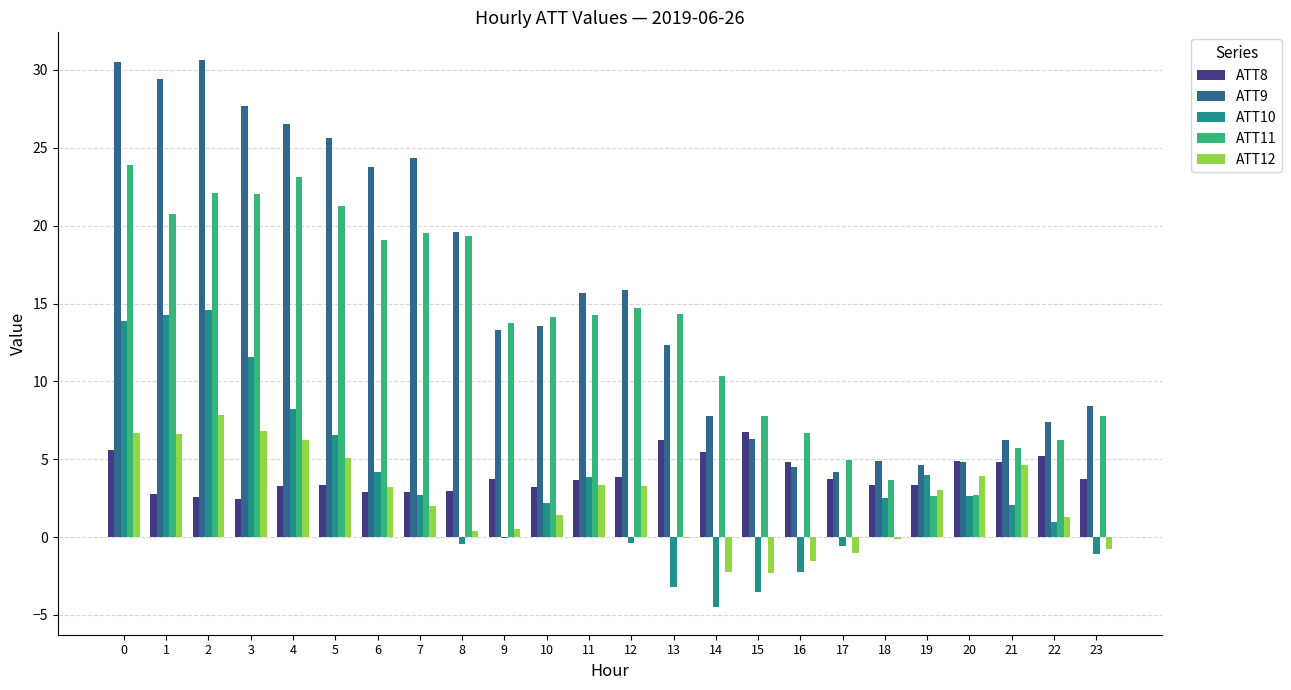

What is the sum of all ATT10 values?

78.1